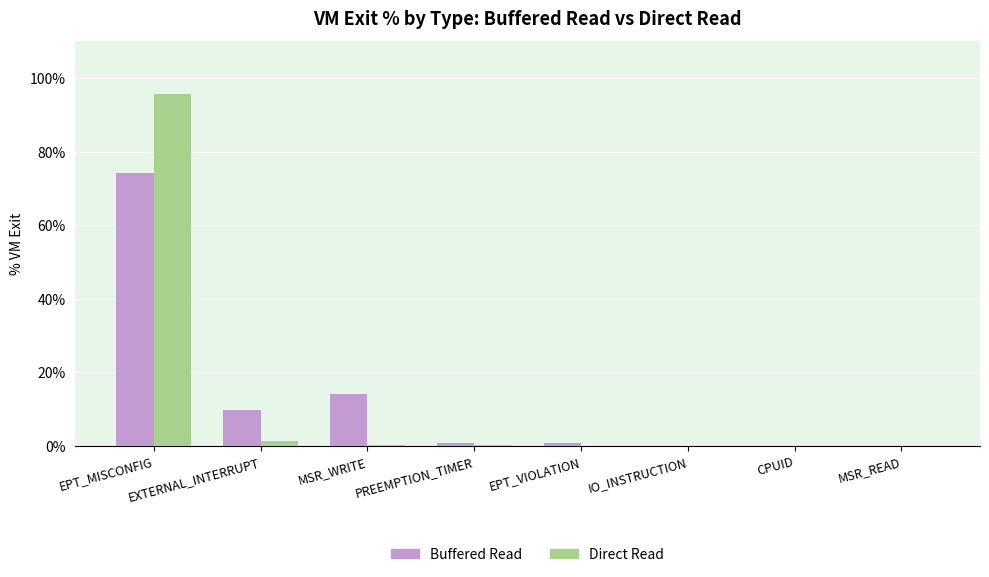

Which series changed the most between EXTERNAL_INTERRUPT and IO_INSTRUCTION?

Buffered Read